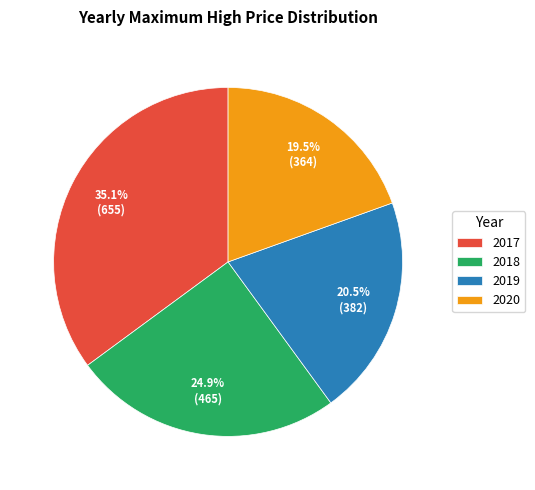

Rank the categories by value from highest to lowest.

2017, 2018, 2019, 2020